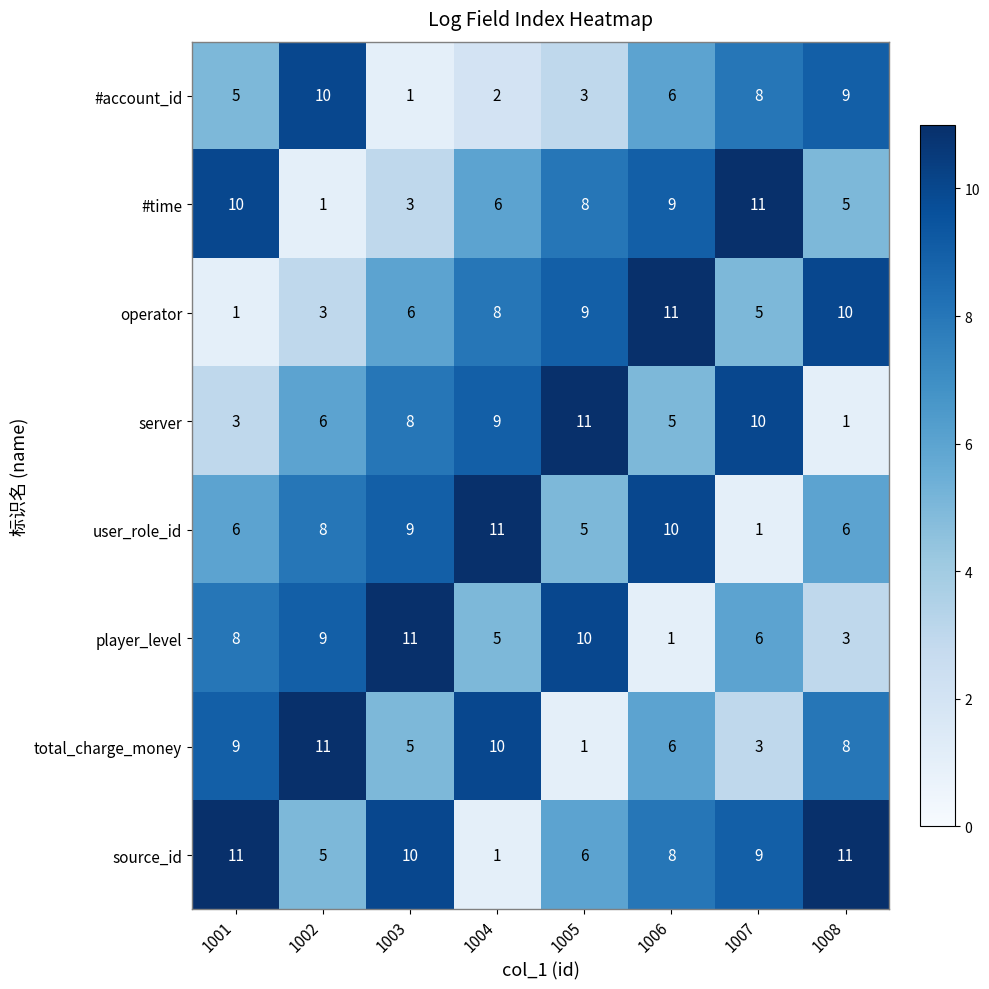

What is the difference between the maximum and second lowest values in the source_id series?

6